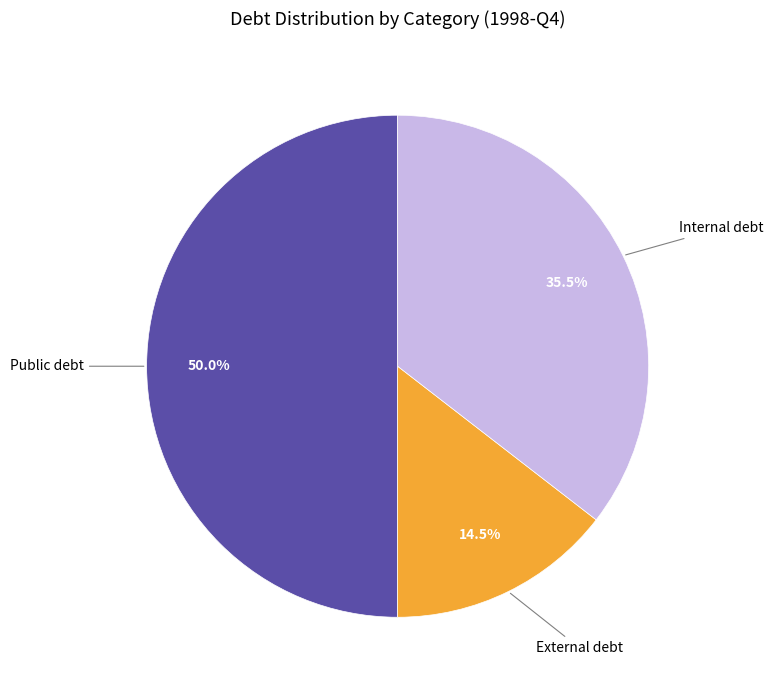

Rank the categories by value from lowest to highest.

External debt, Internal debt, Public debt